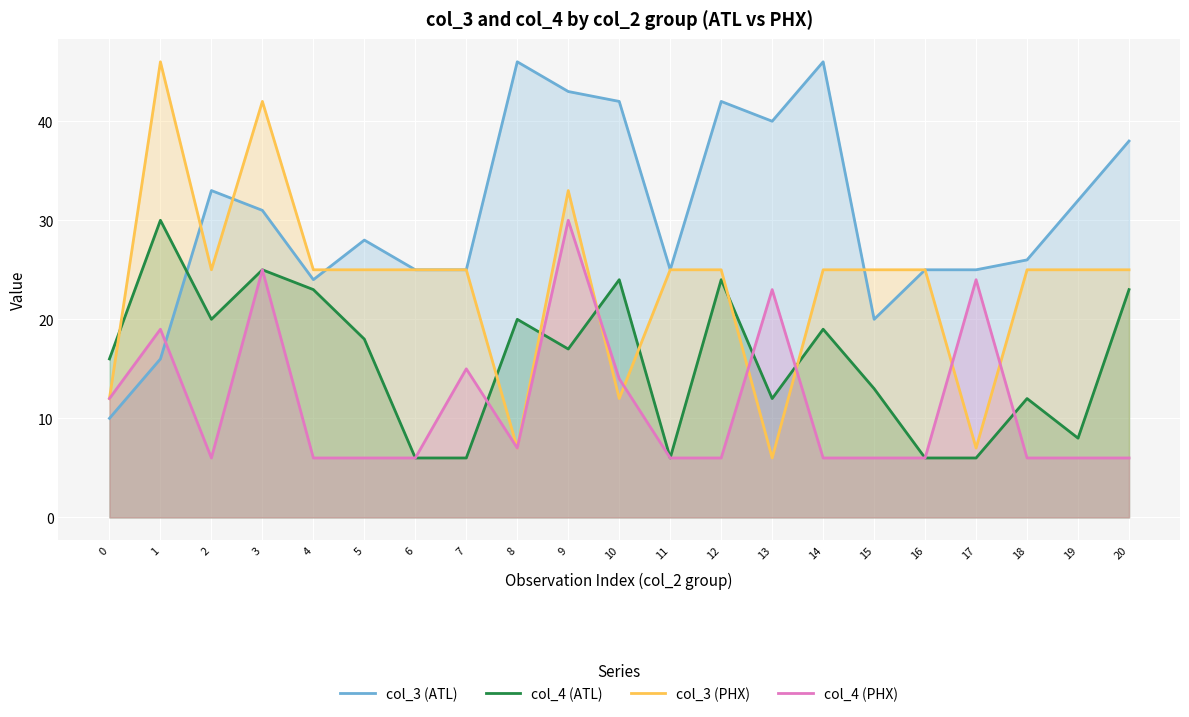

Rank the series by their average value, from lowest to highest.

col_4 (PHX), col_4 (ATL), col_3 (PHX), col_3 (ATL)